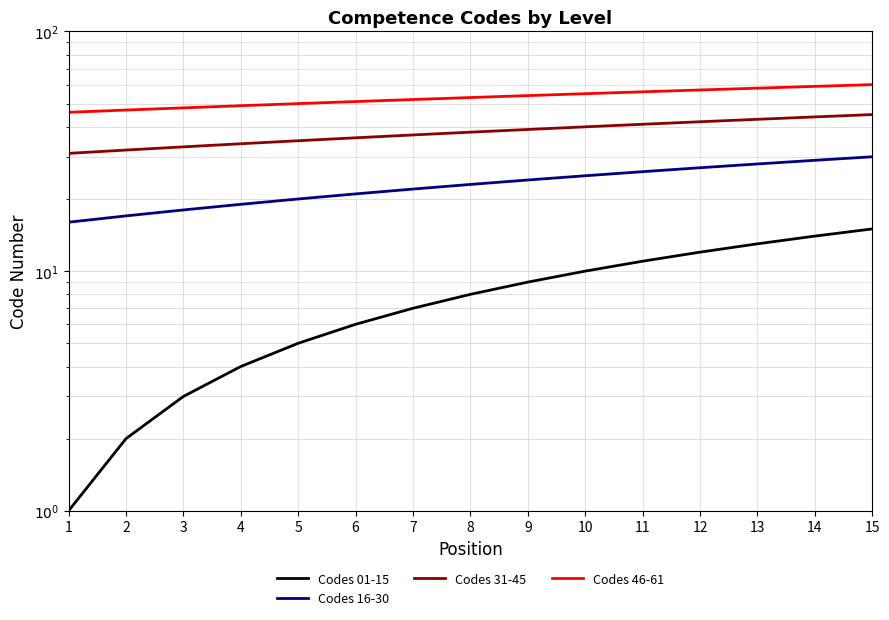

How many categories are shown in the chart?

15